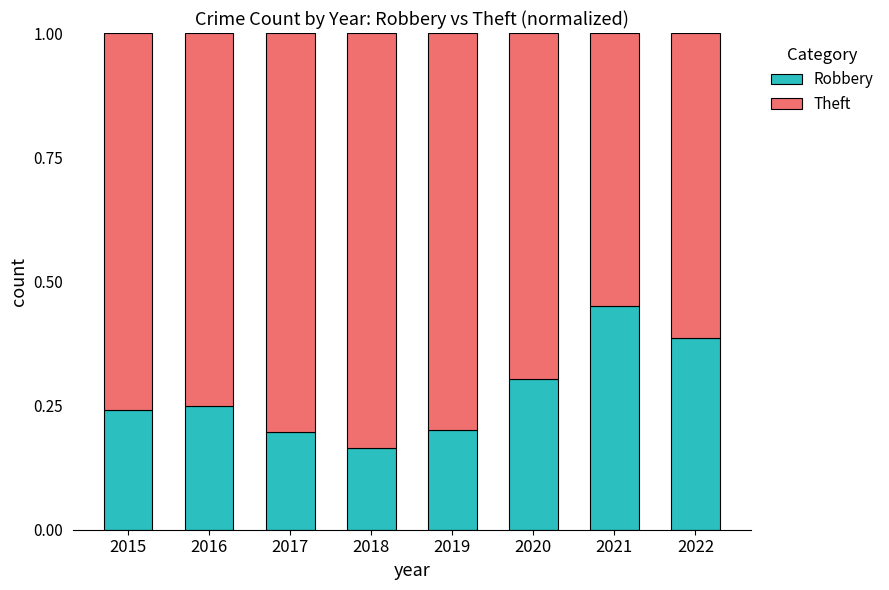

Is it true that Robbery equals 0.3 at 2020?

True